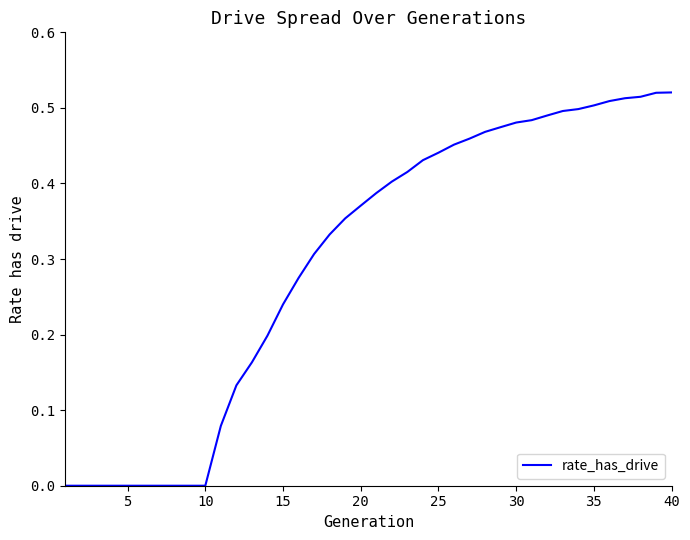

How many lines are shown in the chart?

1